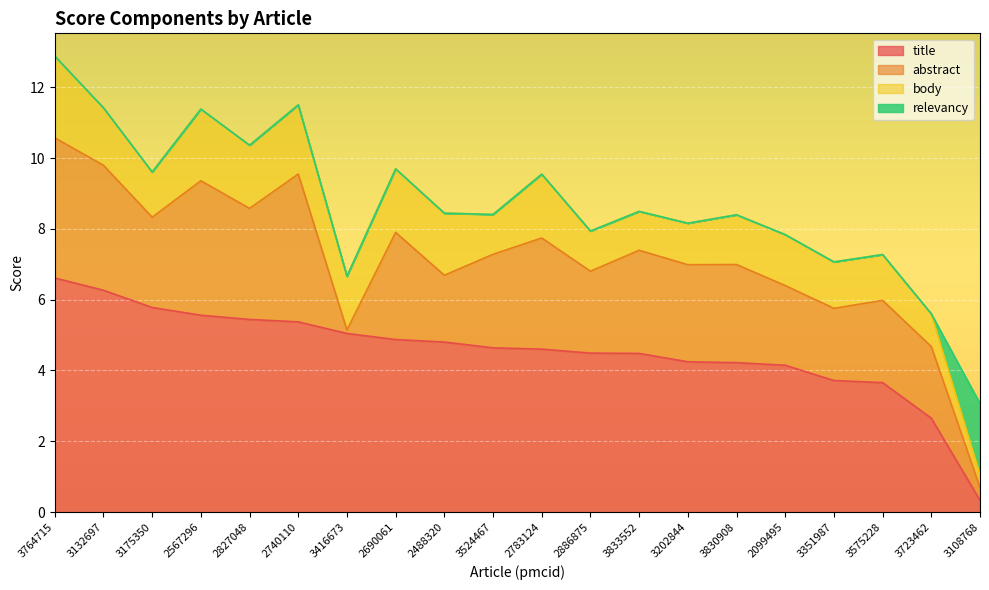

Reading left to right, what are all the values shown in this chart?

title: 3764715=6.6	3132697=6.3	3175350=5.8	2567296=5.6	2827048=5.4	2740110=5.4	3416673=5.0	2690061=4.9	2488320=4.8	3524467=4.6	2783124=4.6	2886875=4.5	3833552=4.5	3202844=4.2	3830908=4.2	2099495=4.1	3351987=3.7	3575228=3.7	3723462=2.7	3108768=0.3
abstract: 3764715=4.0	3132697=3.5	3175350=2.5	2567296=3.8	2827048=3.1	2740110=4.2	3416673=0.1	2690061=3.0	2488320=1.9	3524467=2.6	2783124=3.1	2886875=2.3	3833552=2.9	3202844=2.7	3830908=2.8	2099495=2.2	3351987=2.0	3575228=2.3	3723462=2.0	3108768=0.4
body: 3764715=2.3	3132697=1.6	3175350=1.3	2567296=2.0	2827048=1.8	2740110=2.0	3416673=1.5	2690061=1.8	2488320=1.8	3524467=1.1	2783124=1.8	2886875=1.1	3833552=1.1	3202844=1.2	3830908=1.4	2099495=1.4	3351987=1.3	3575228=1.3	3723462=0.9	3108768=0.4
relevancy: 3764715=0.0	3132697=0.0	3175350=0.0	2567296=0.0	2827048=0.0	2740110=0.0	3416673=0.0	2690061=0.0	2488320=0.0	3524467=0.0	2783124=0.0	2886875=0.0	3833552=0.0	3202844=0.0	3830908=0.0	2099495=0.0	3351987=0.0	3575228=0.0	3723462=0.0	3108768=2.0